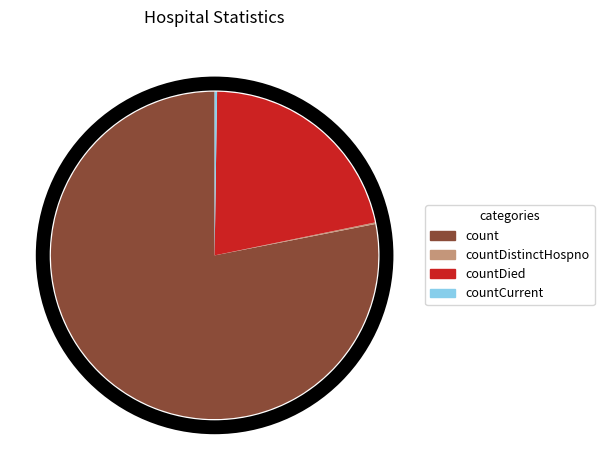

Do countDied and count together represent more than half of the pie?

Yes